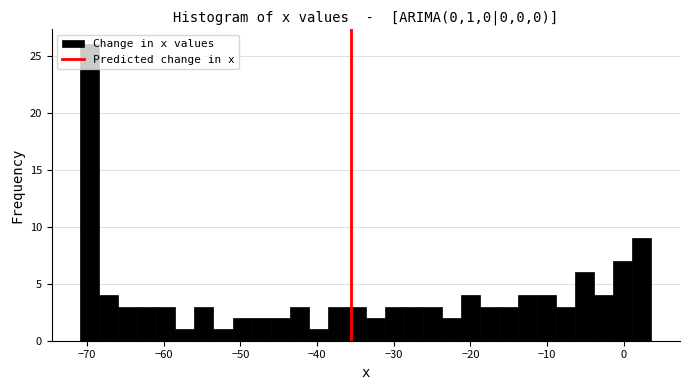

Read against the x-axis, roughly where is the centre of the tallest bar?

-70